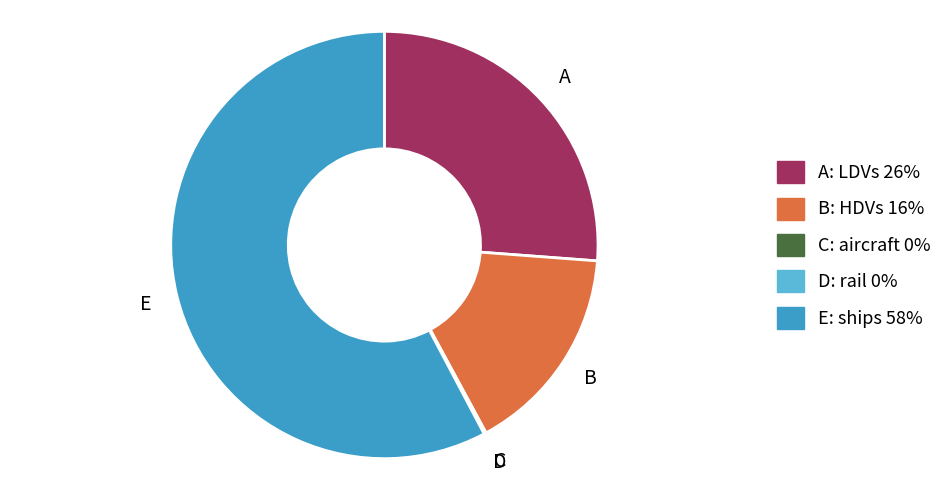

Does any single category account for the majority?

Yes